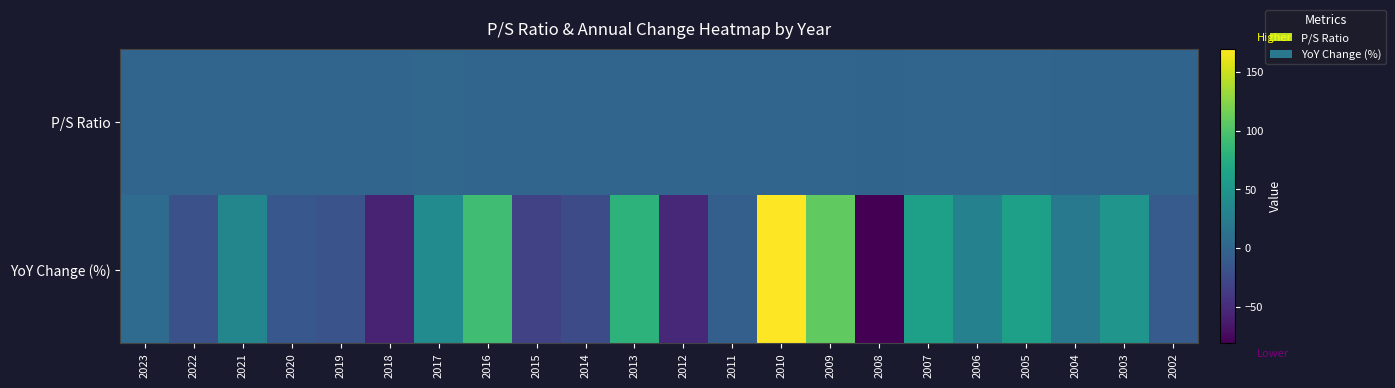

Between 2023 and 2006, which series saw the biggest shift?

YoY Change (%)